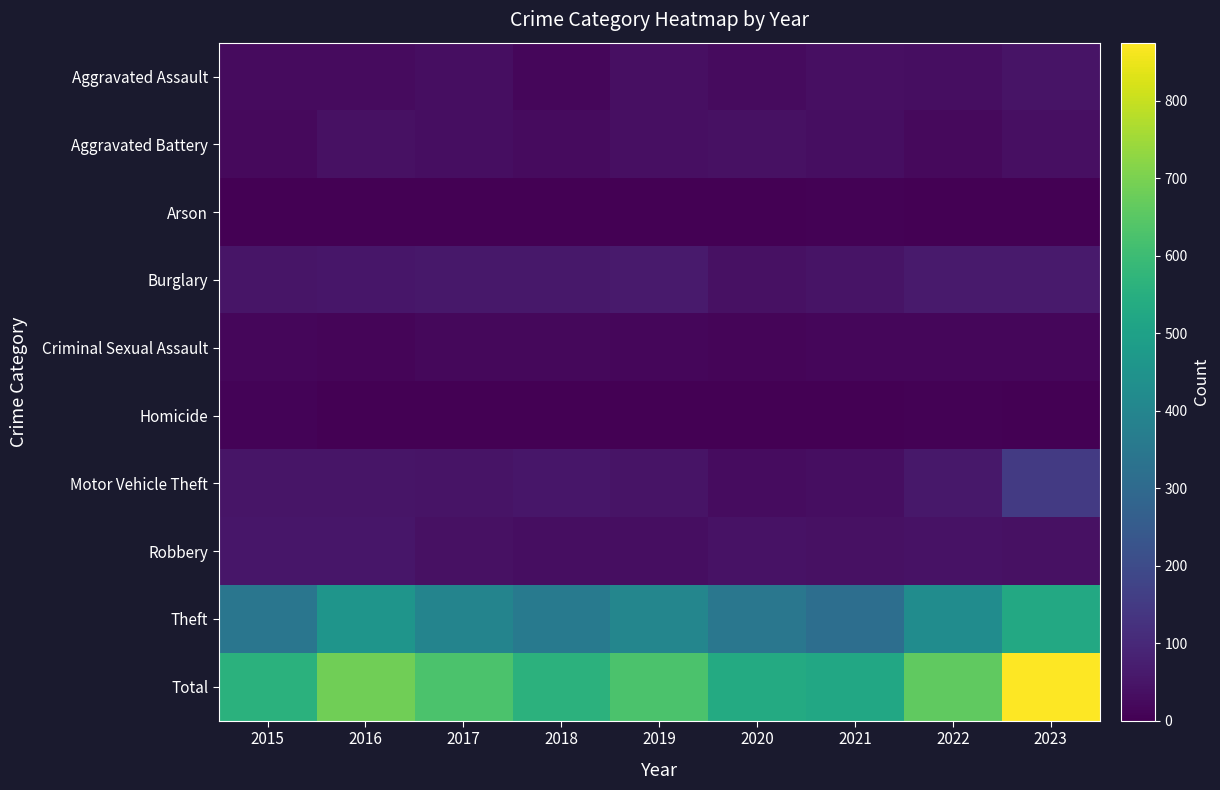

At how many categories does at least one series exceed 659?

3